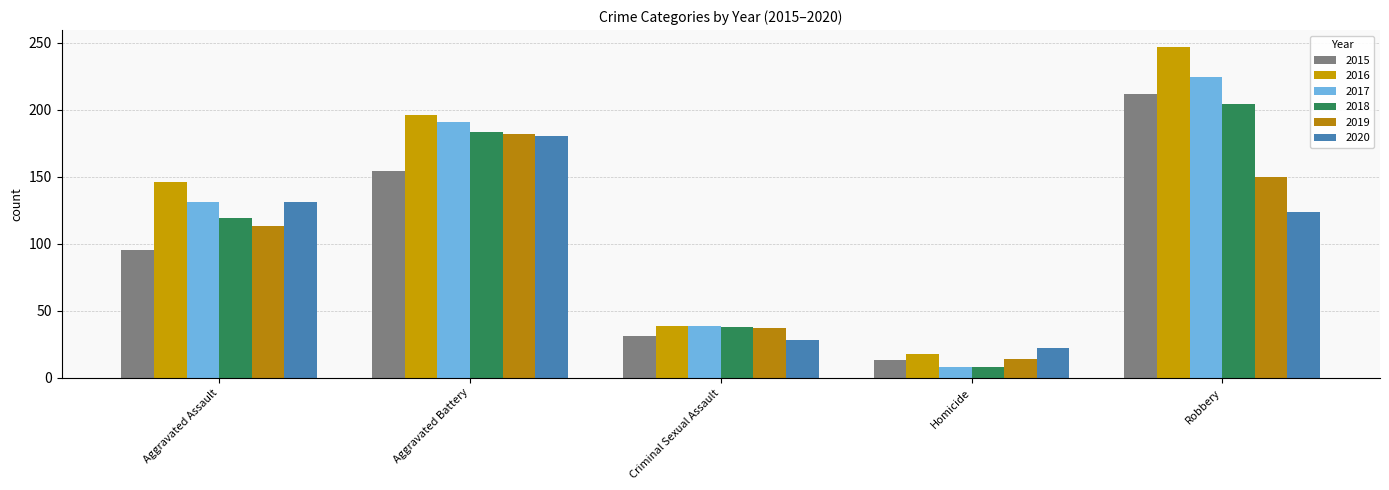

How many data points does each series have?

5